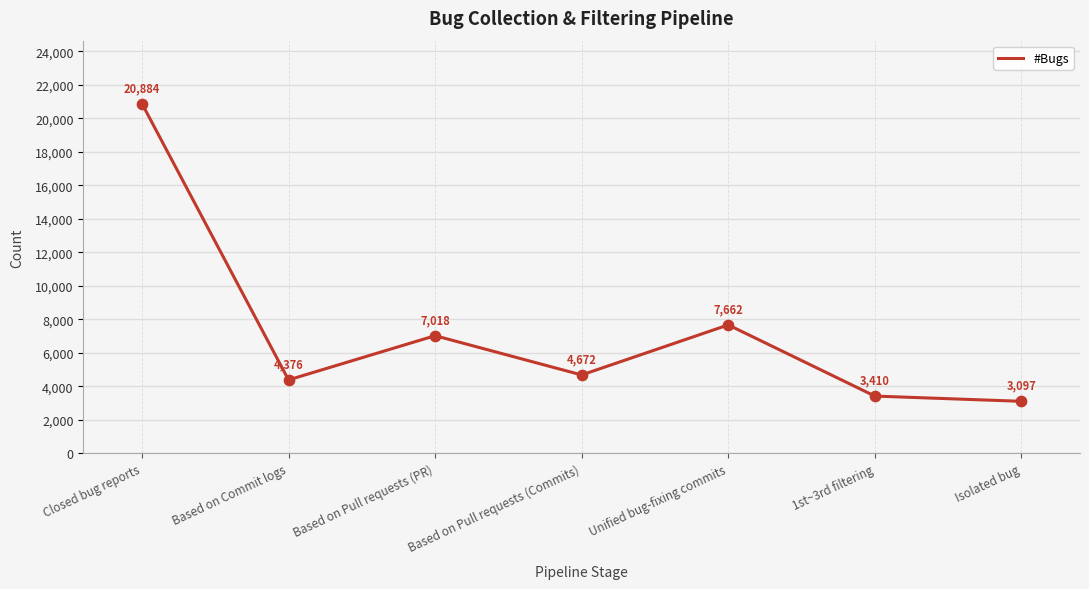

What is the change in value from Closed bug reports to Unified bug-fixing commits?

-13222